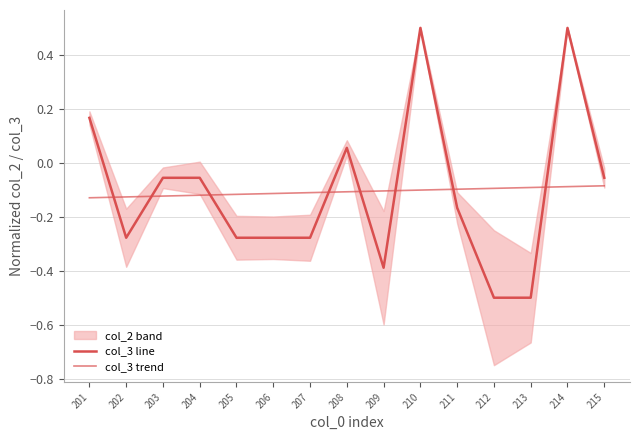

Between 204 and 205, which series saw the biggest shift?

col_3 line